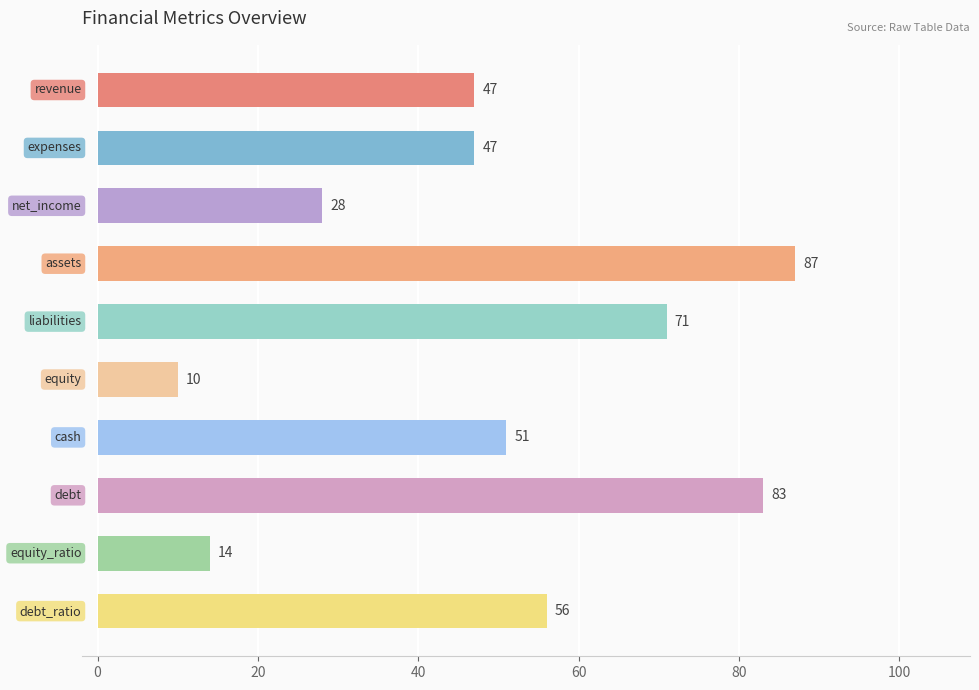

What is the minimum value shown in the chart?

10